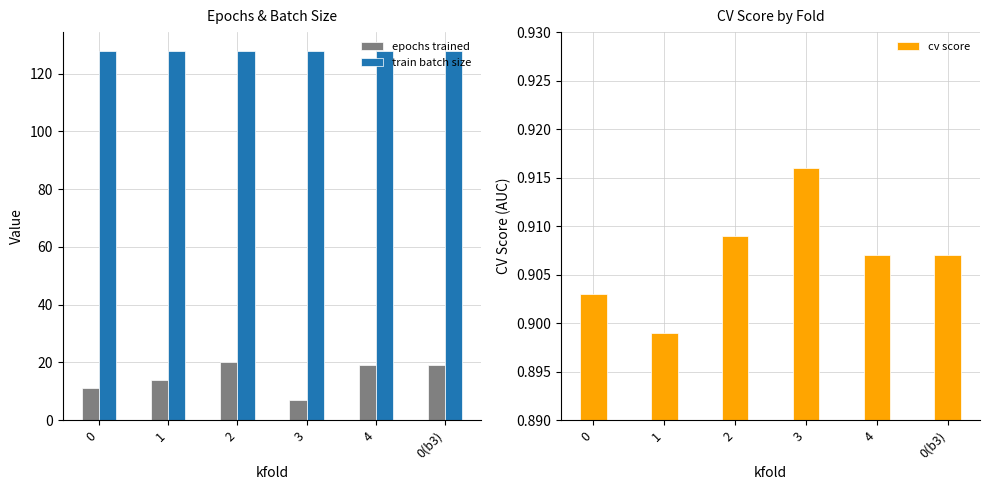

What is the difference between the highest and lowest values at 3?

127.1